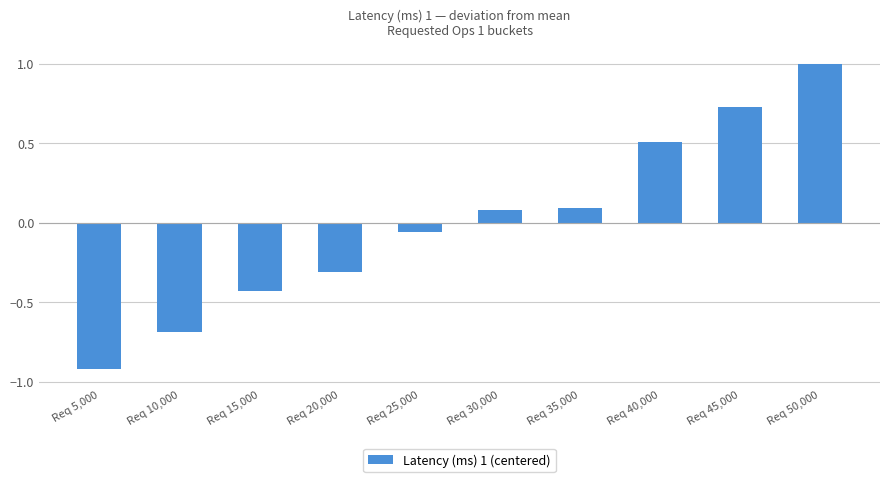

True or false: the data shows -0.3 at Req 20,000.

True